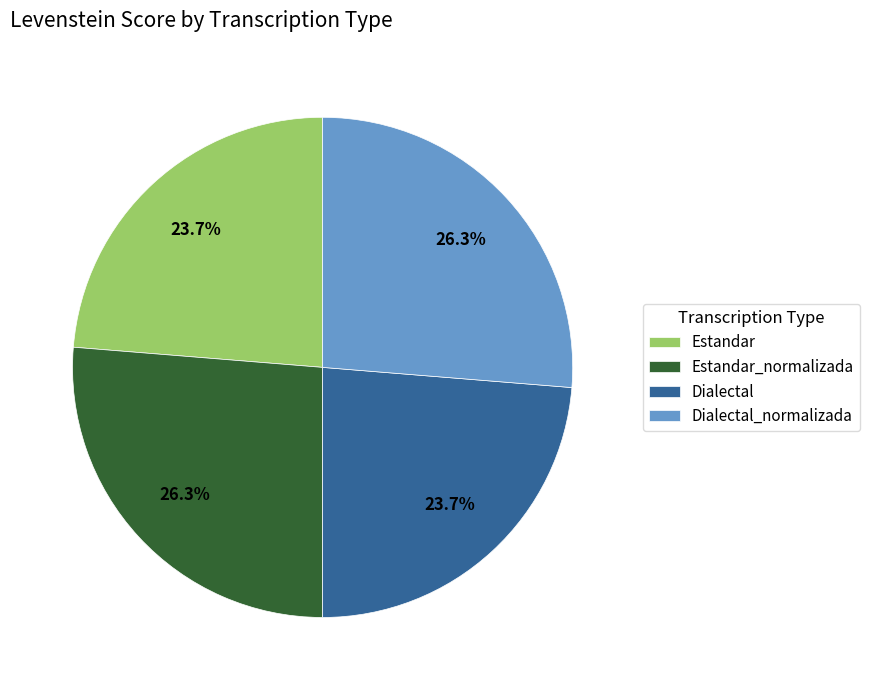

What percentage do Dialectal_normalizada and Estandar together represent?

50.0%